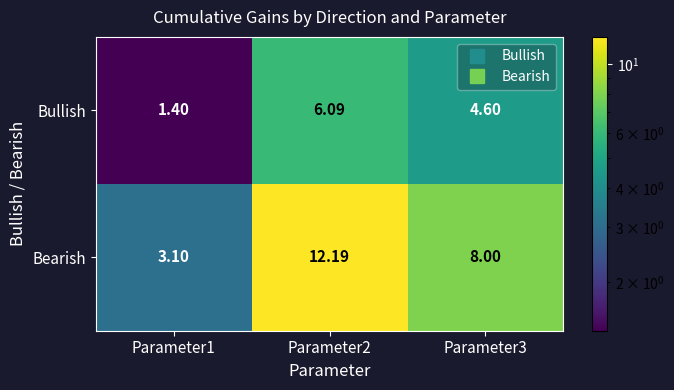

Is the value of Bearish at Parameter3 greater than the value of Bullish at Parameter2?

Yes